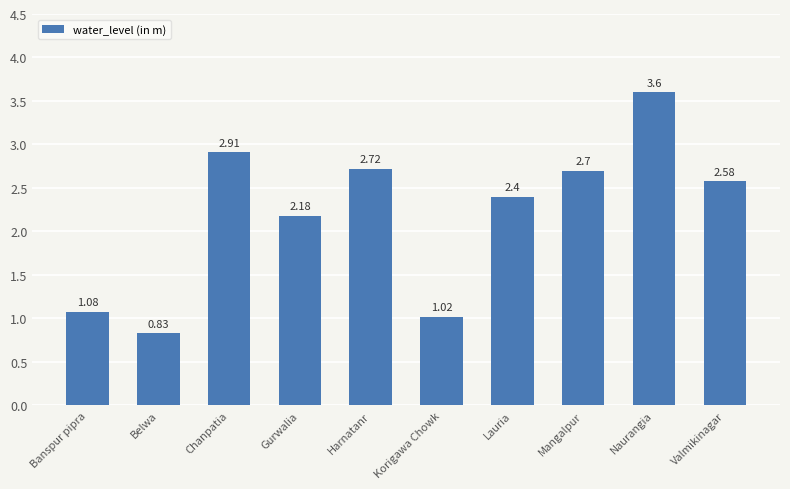

What is the difference between the maximum and minimum values?

2.8